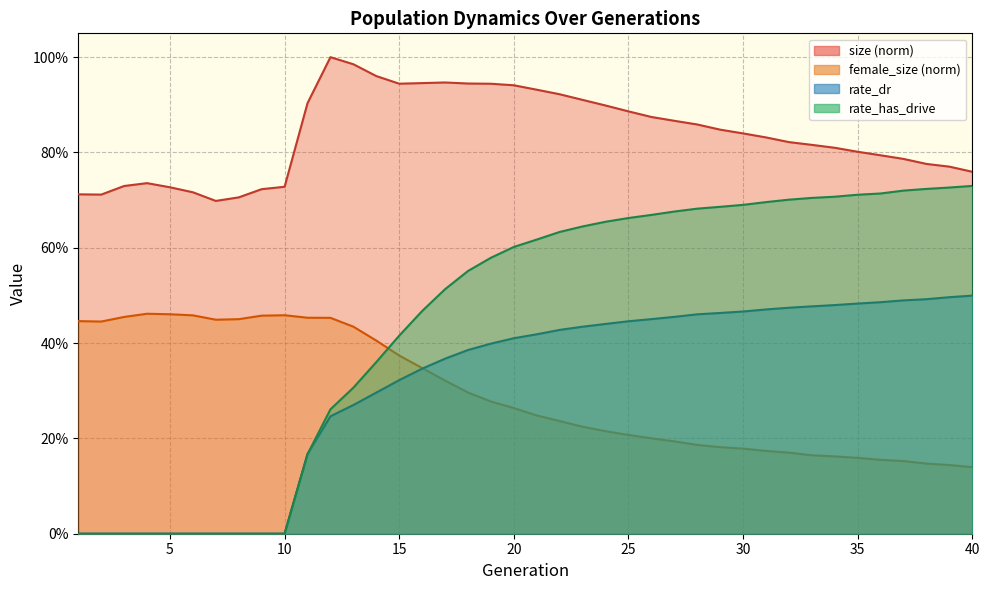

At which category is the sum across all series the highest?

22